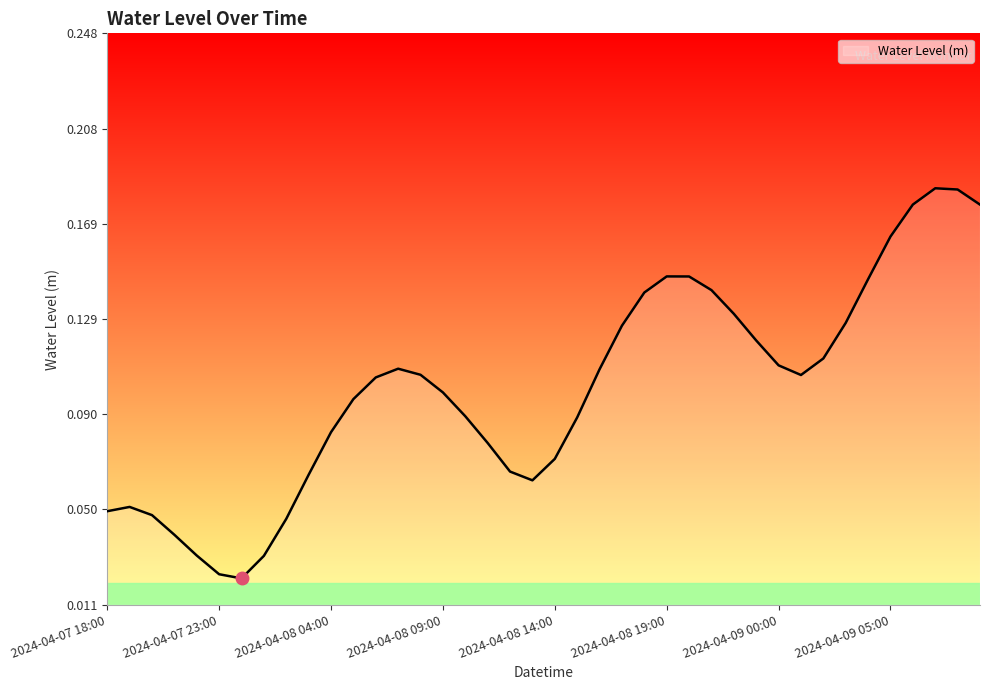

What is the label of the 4th point from the left?

2024-04-07 21:00